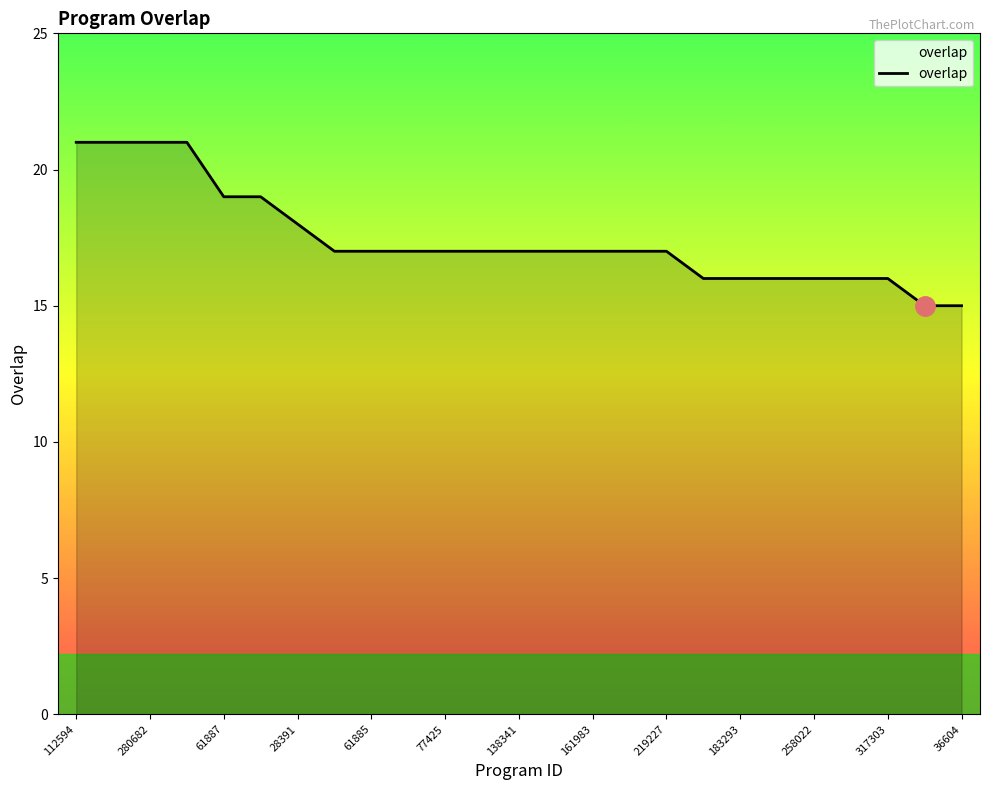

What is the difference between the maximum and minimum values?

6